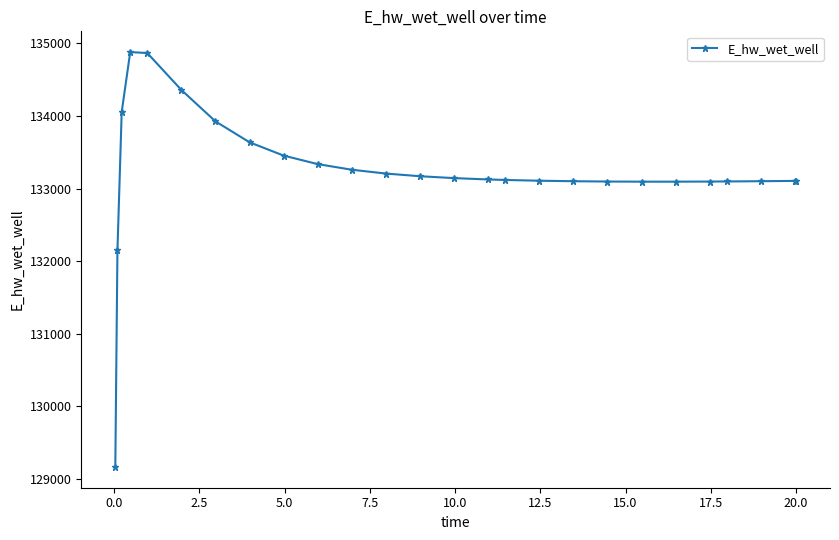

True or false: the data has more than 0 interior local peaks.

True